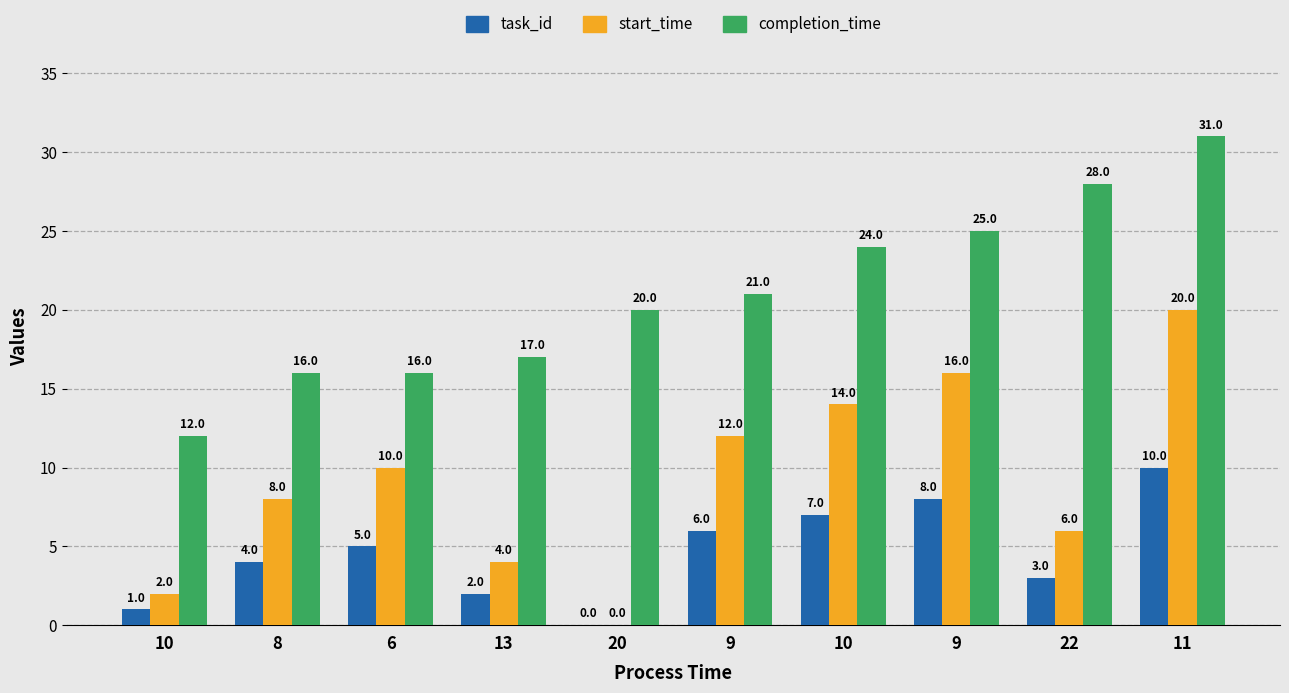

At which category is the sum across all series the highest?

11